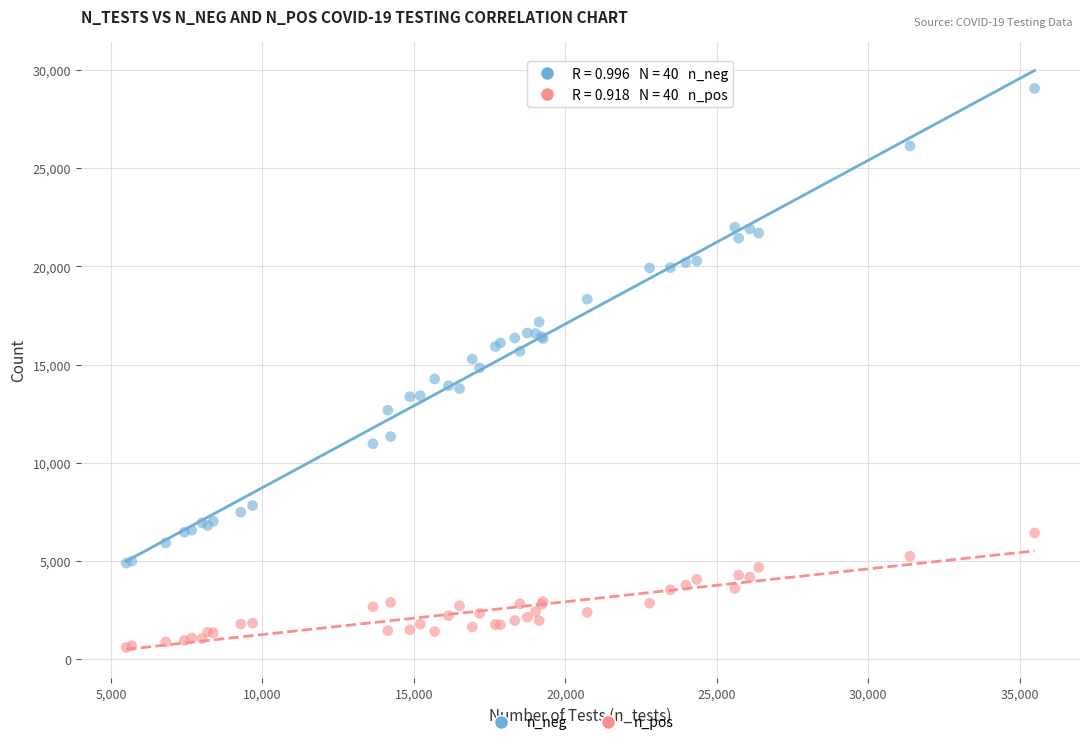

Which series contains the highest Y value?

n_neg